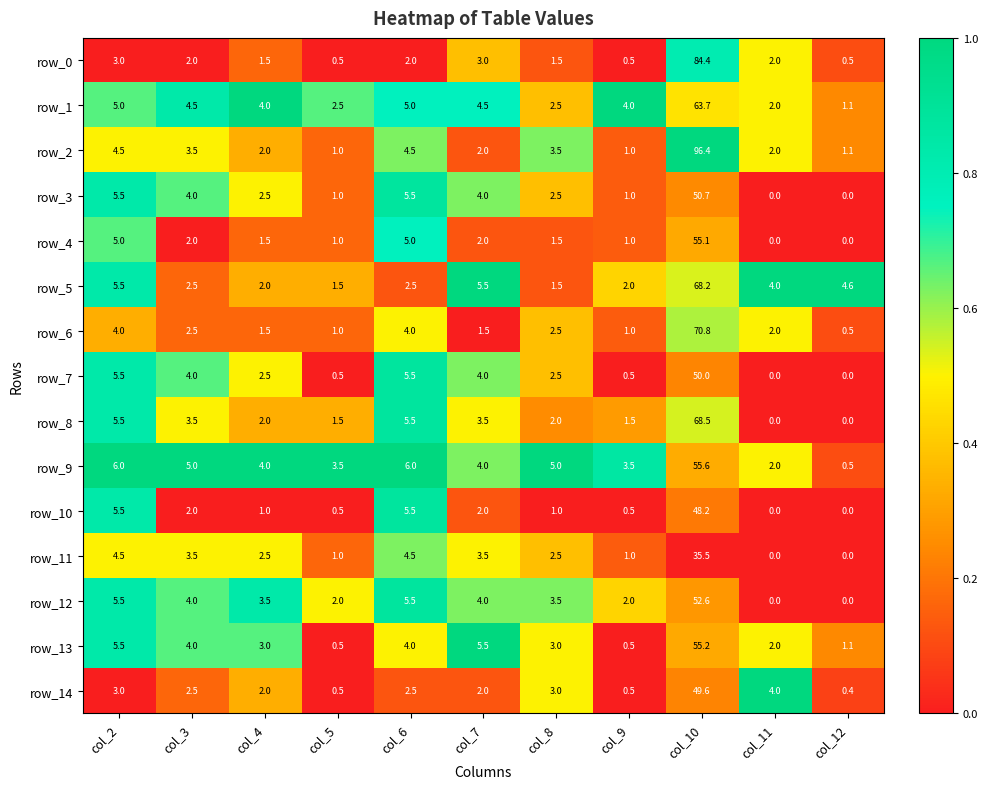

Rank the series by their maximum value, from lowest to highest.

row_11, row_10, row_14, row_7, row_3, row_12, row_4, row_13, row_9, row_1, row_5, row_8, row_6, row_0, row_2